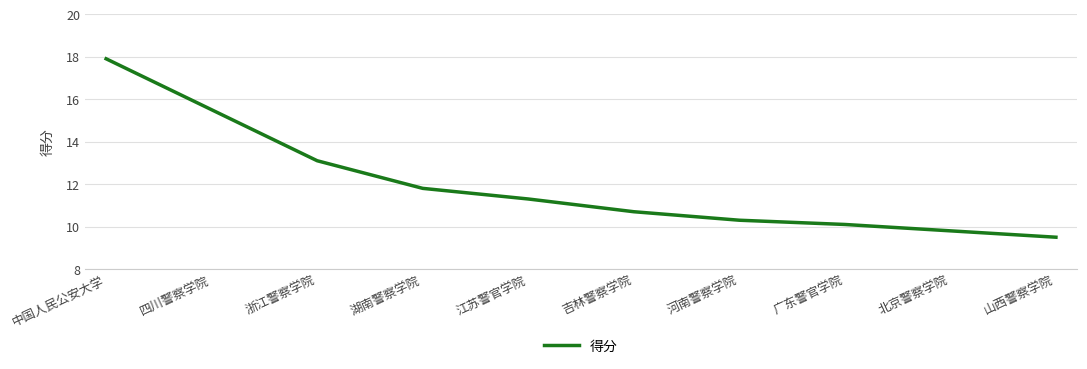

The chart shows a value of 10.1 at 广东警官学院. True or false?

True